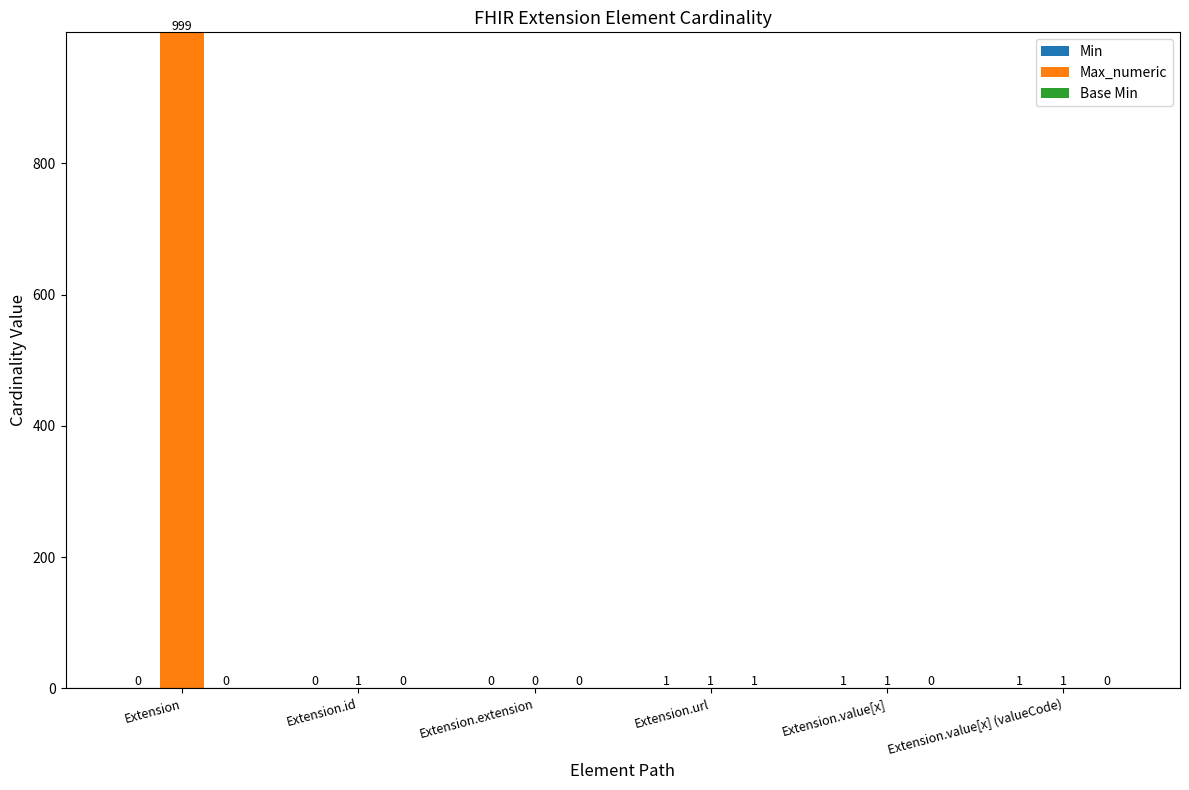

At which category is the sum across all series the highest?

Extension